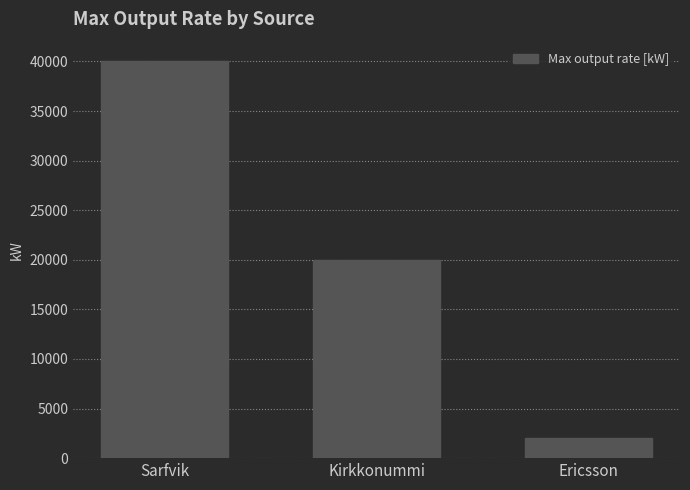

Reading left to right, extract all data points from this chart.

40000	20000	2000